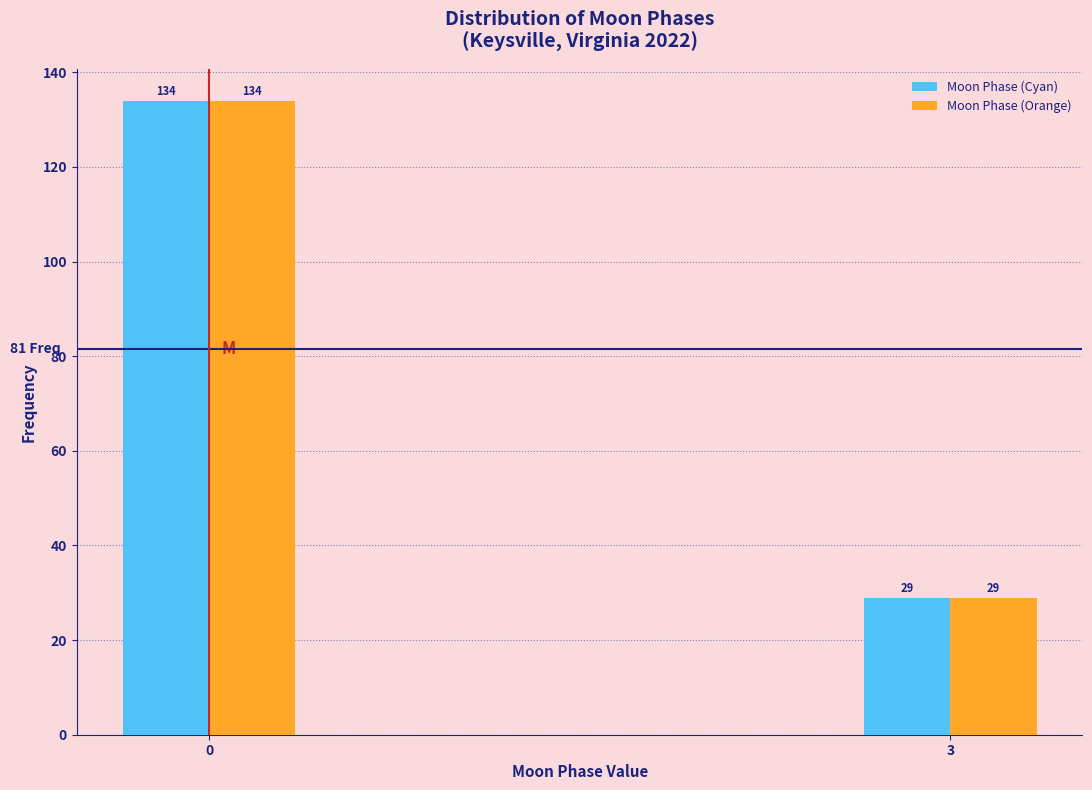

Reading left to right, extract all data points from this chart.

Moon Phase (Cyan): 0=134	3=29
Moon Phase (Orange): 0=134	3=29